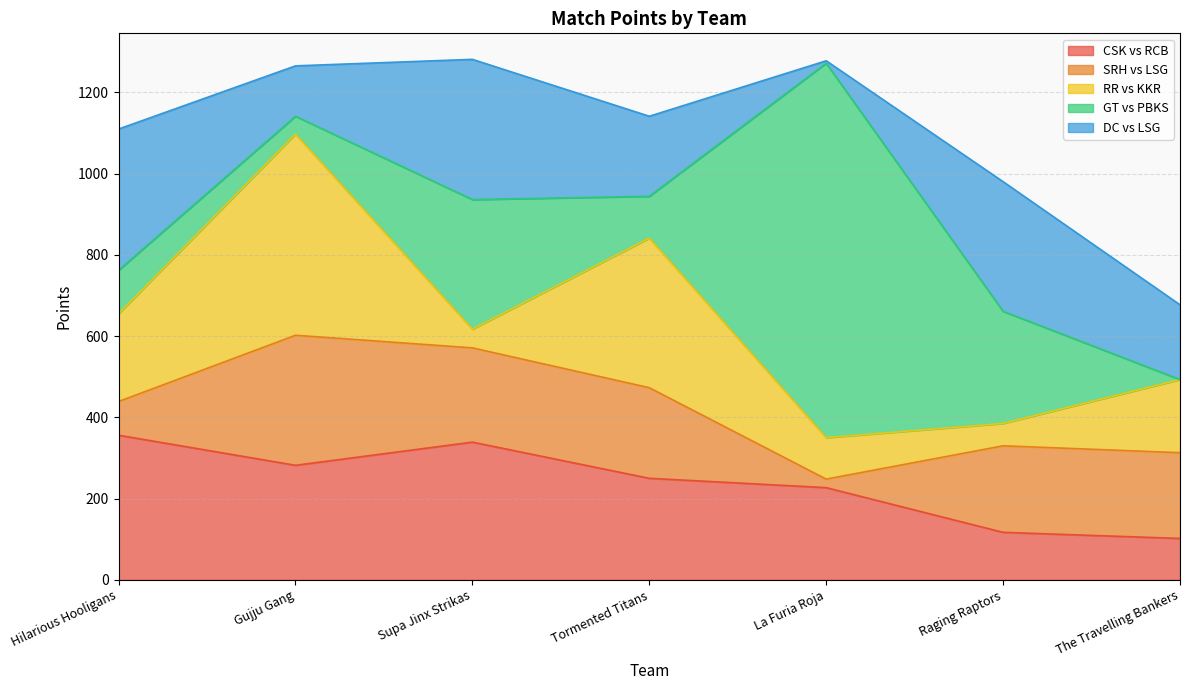

What is the label of the 3rd point from the right?

La Furia Roja